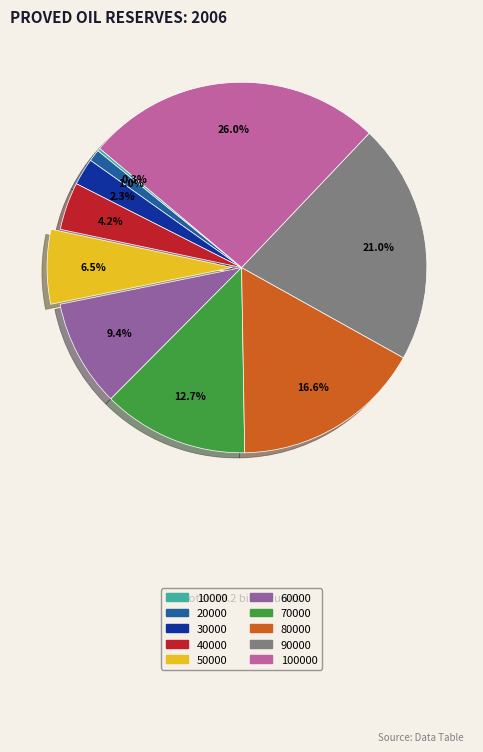

Is there a majority slice in this chart?

No